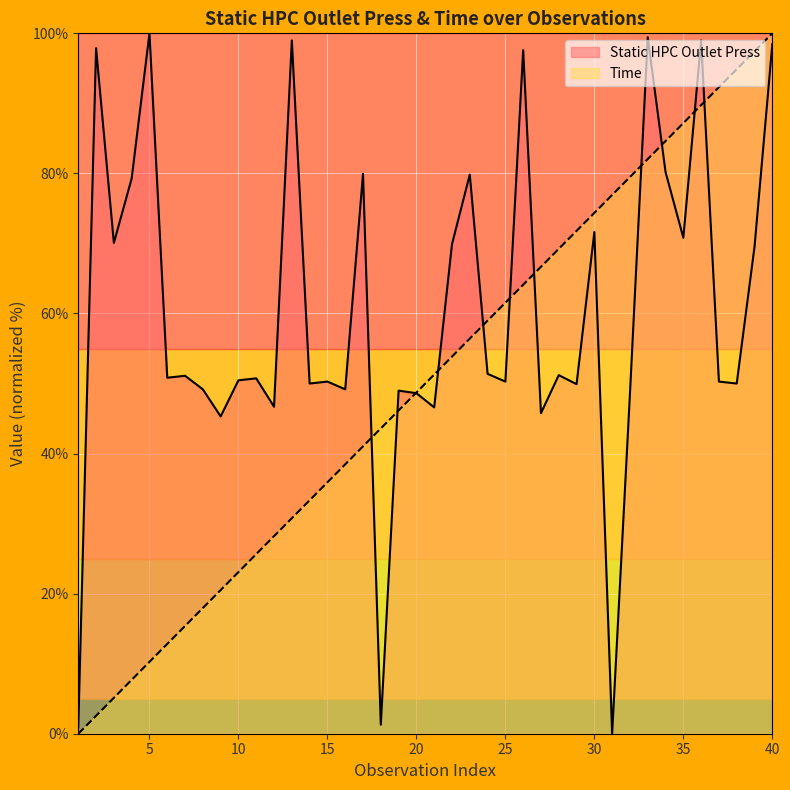

How many data points in Static HPC Outlet Press are above 50?

25